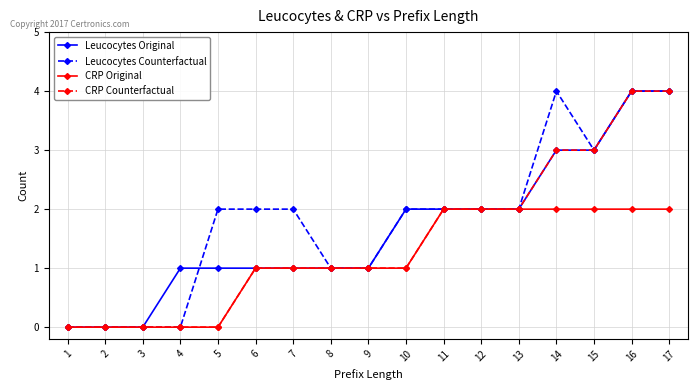

What is the value of the Leucocytes Original point at the 15th from the left?

3